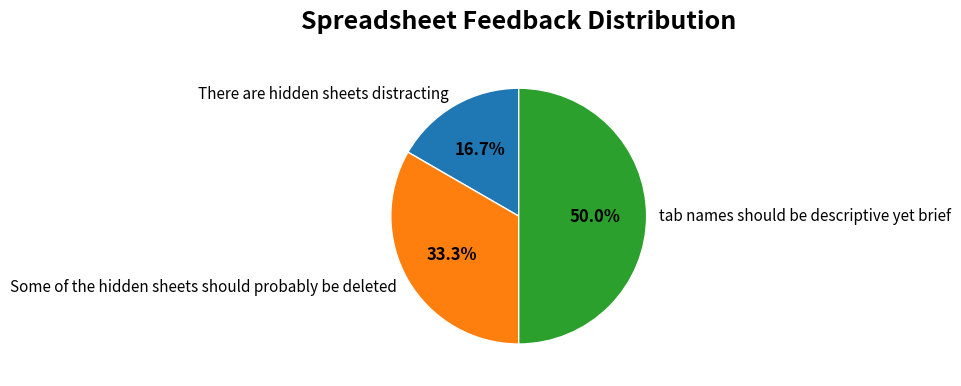

To the nearest percent, what is the combined percentage of There are hidden sheets distracting and Some of the hidden sheets should probably be deleted?

50%